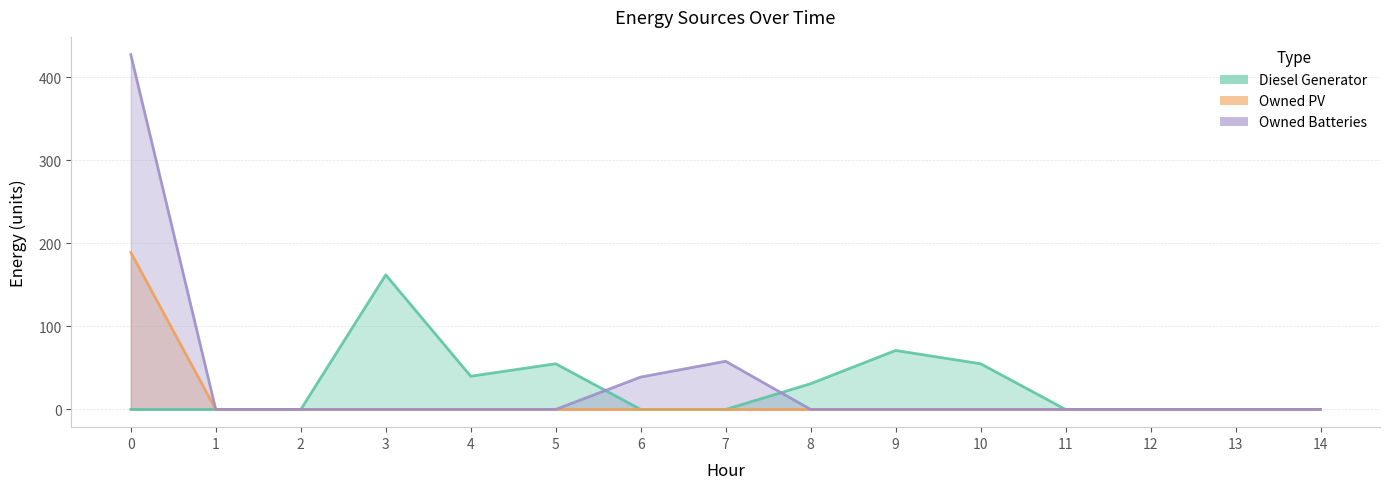

Between 10 and 5, which is larger?

10